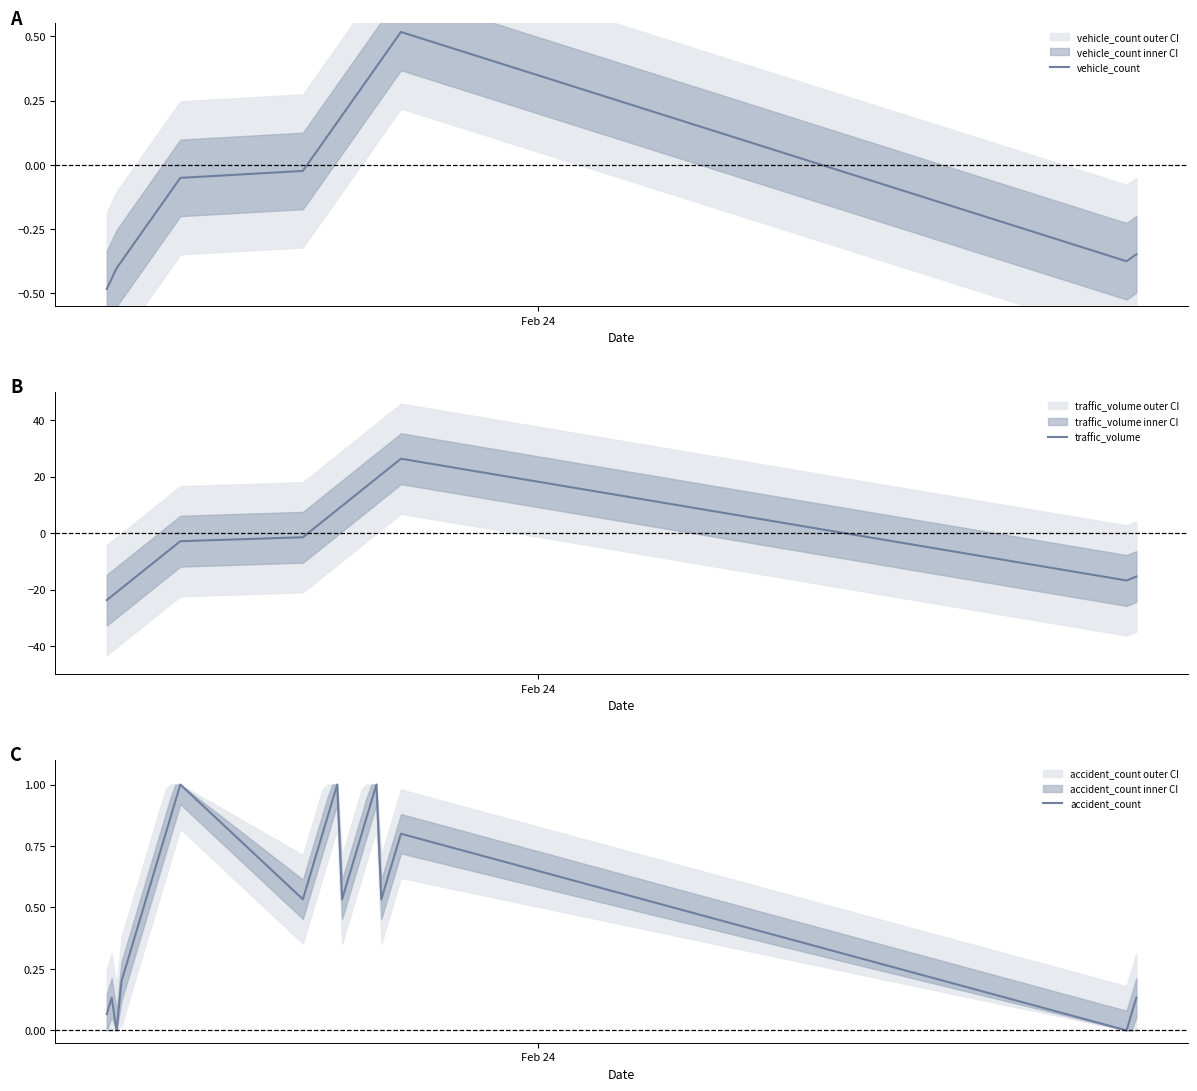

What is the maximum value for traffic_volume?

26.3